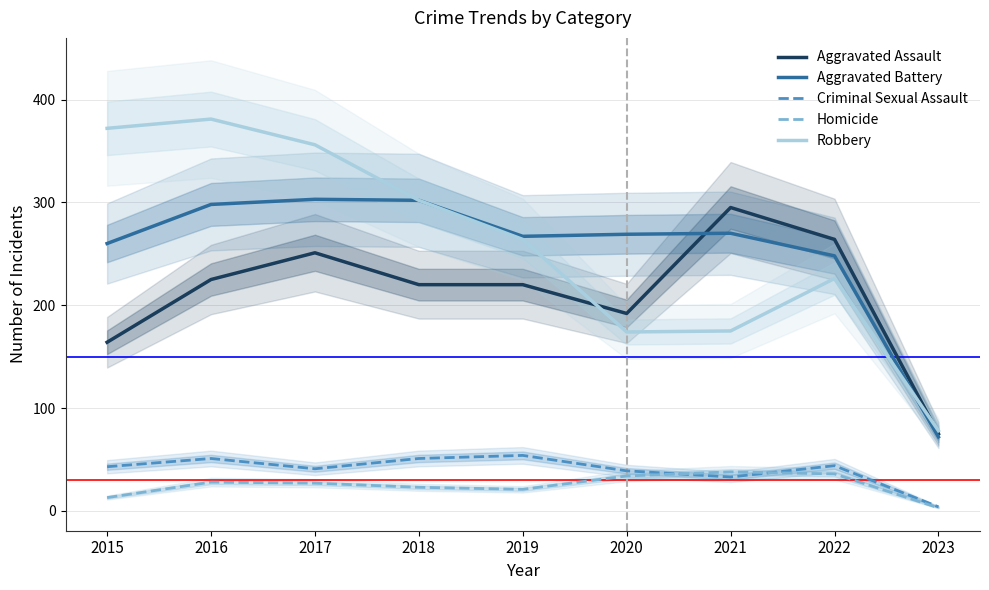

True or false: Aggravated Assault and Criminal Sexual Assault cross at least once.

False